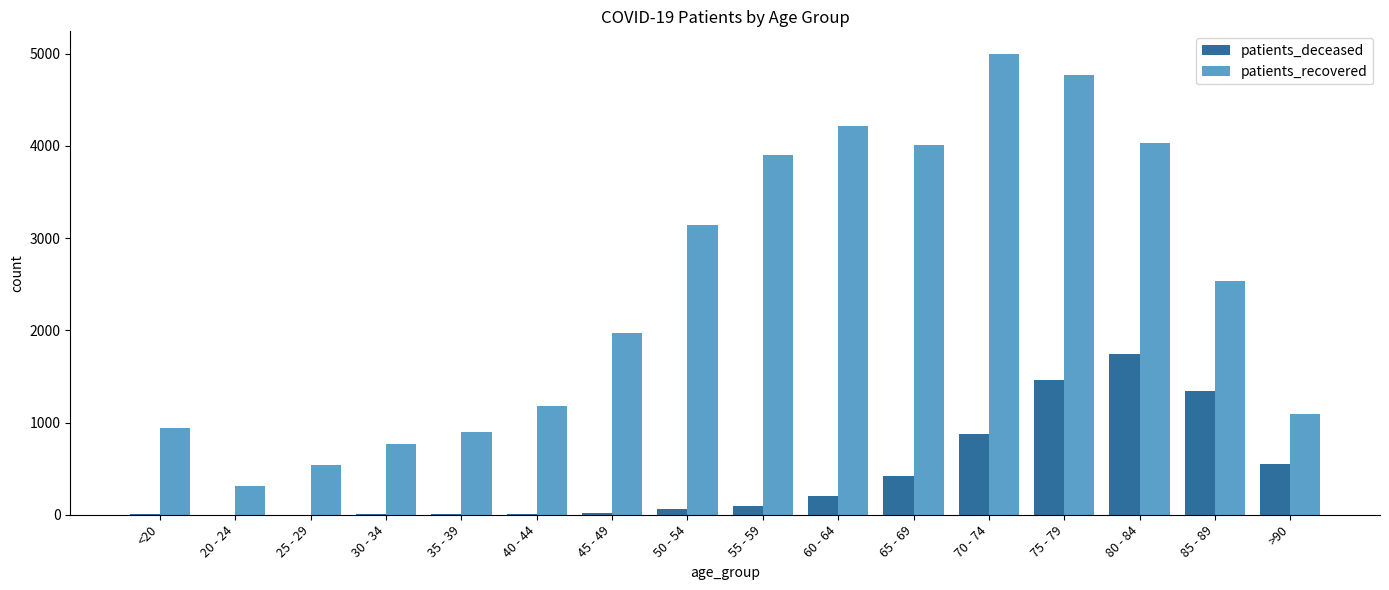

What are all the series names shown in the legend?

patients_deceased, patients_recovered